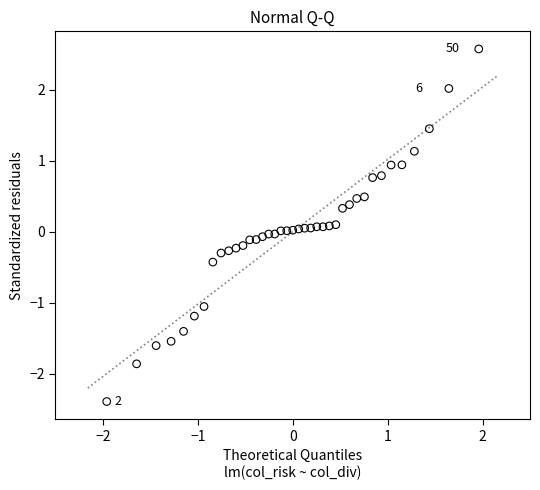

What is the range of X values (max minus min)?

3.9